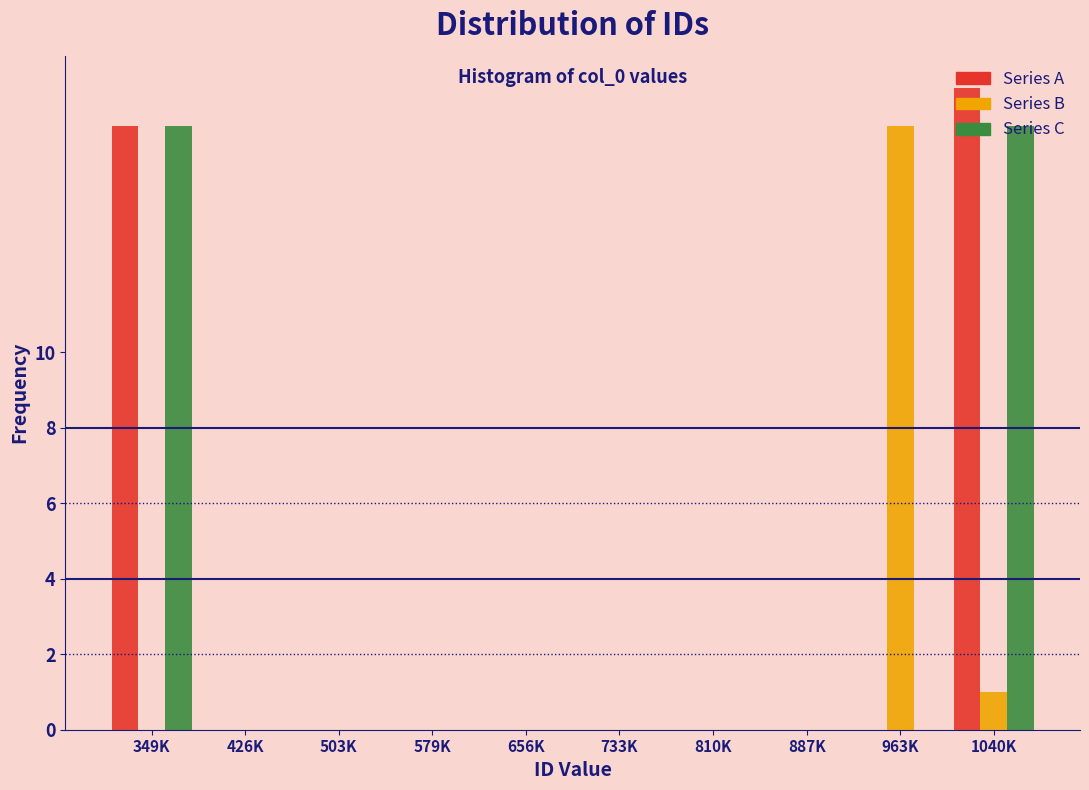

At which label is Series B closest to 8?

1040K